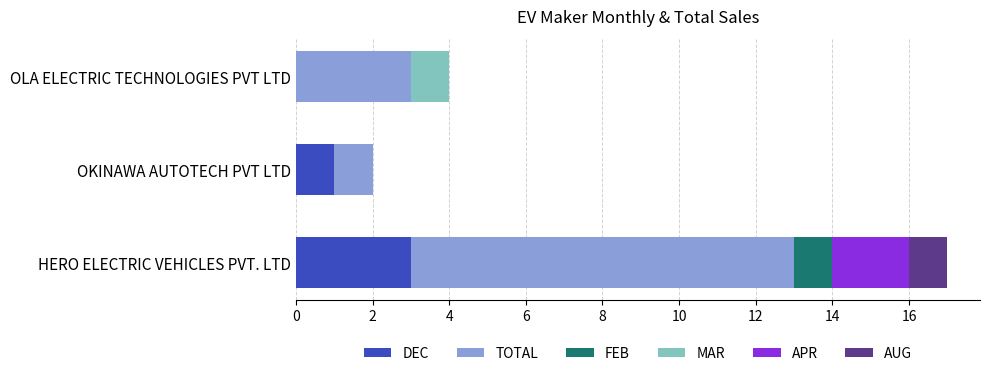

What are all the series names shown in the legend?

DEC, TOTAL, FEB, MAR, APR, AUG